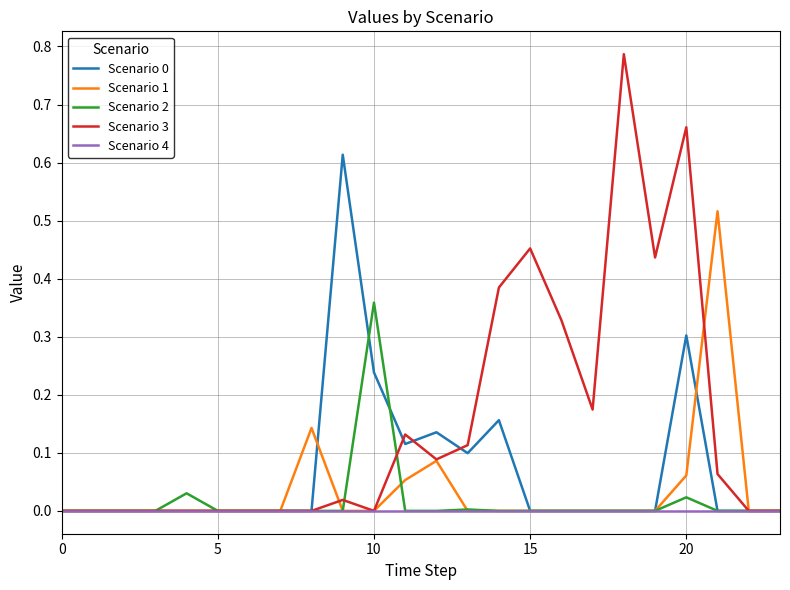

Which series has the largest total across all categories?

Scenario 3